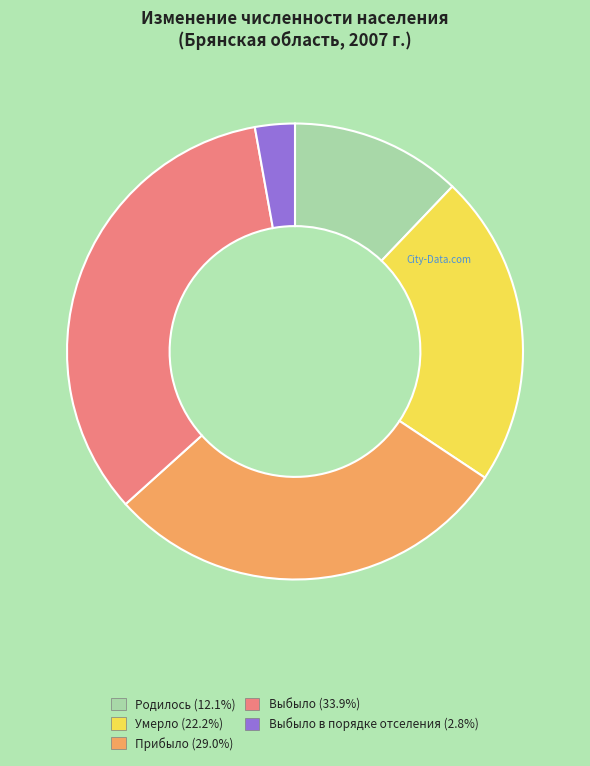

Is the sum of Прибыло (29.0%) and Выбыло в порядке отселения (2.8%) greater than half?

No